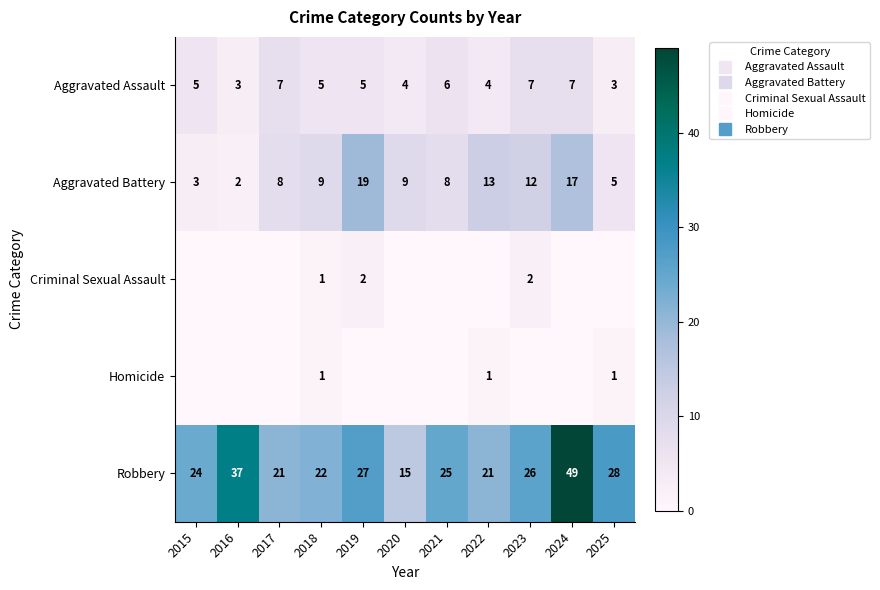

List the series in order of their peak value, lowest first.

Homicide, Criminal Sexual Assault, Aggravated Assault, Aggravated Battery, Robbery